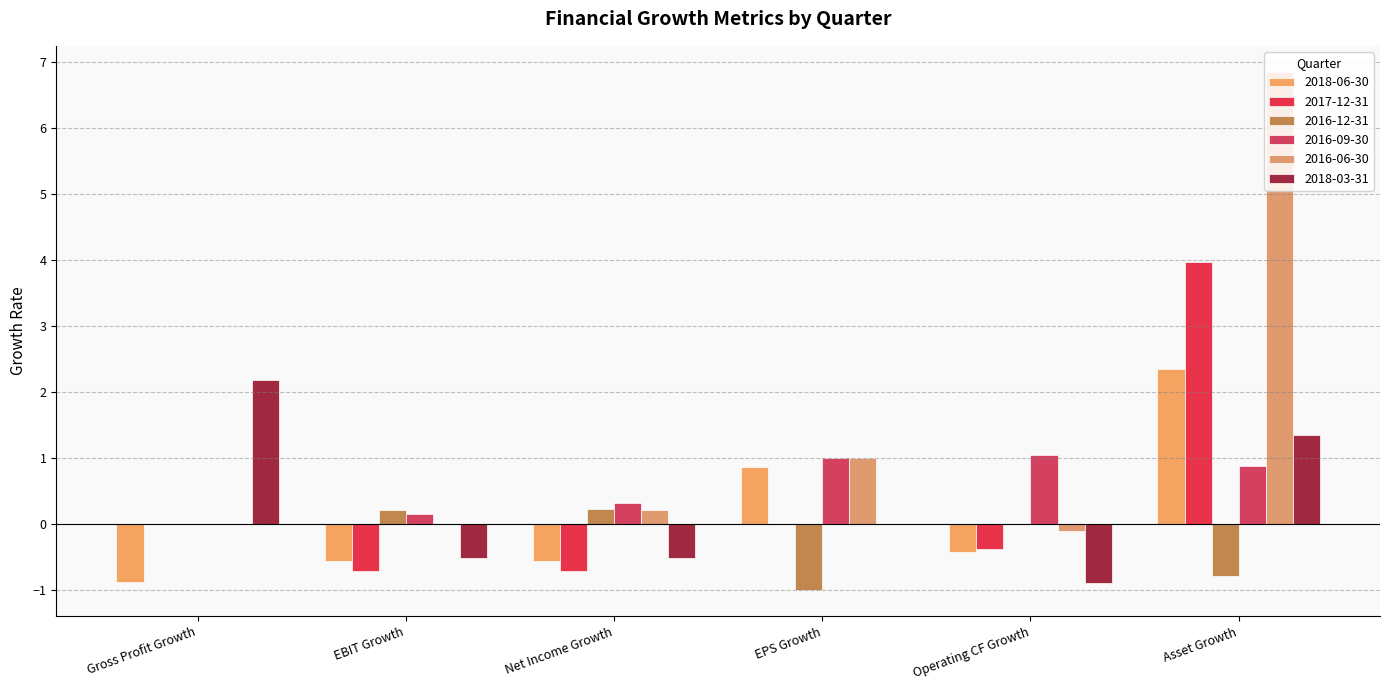

Which series has the largest total across all categories?

2016-06-30